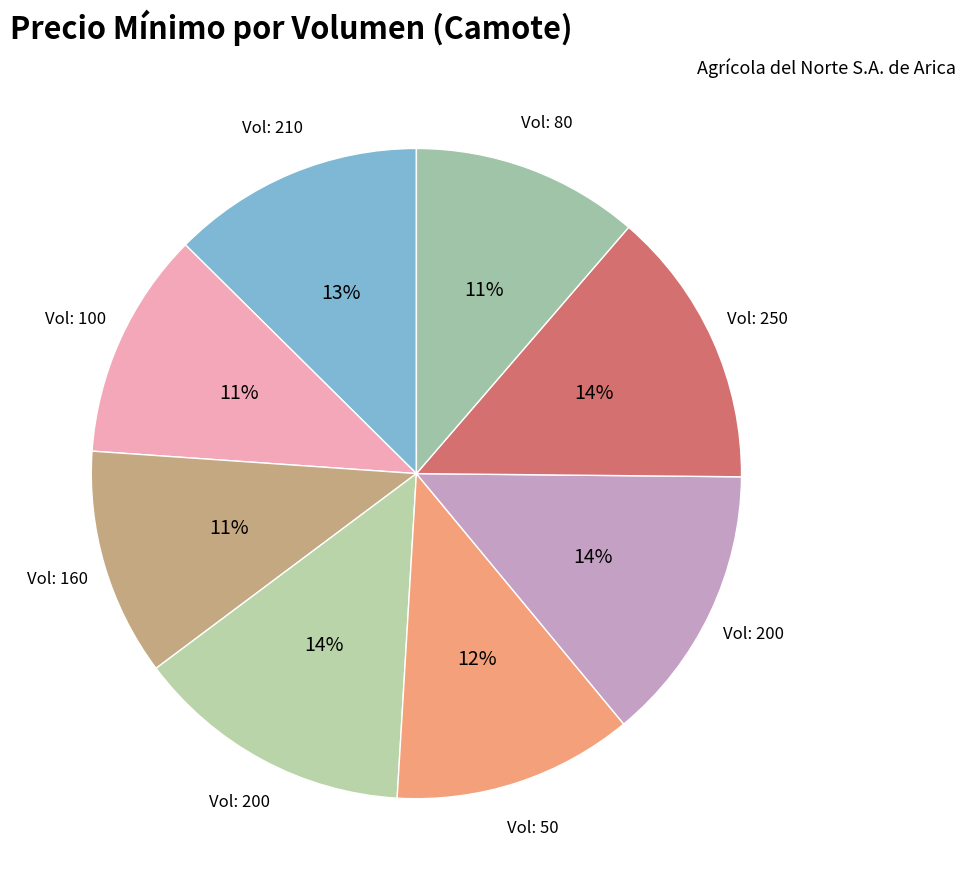

Which category has the smallest portion of the pie?

100